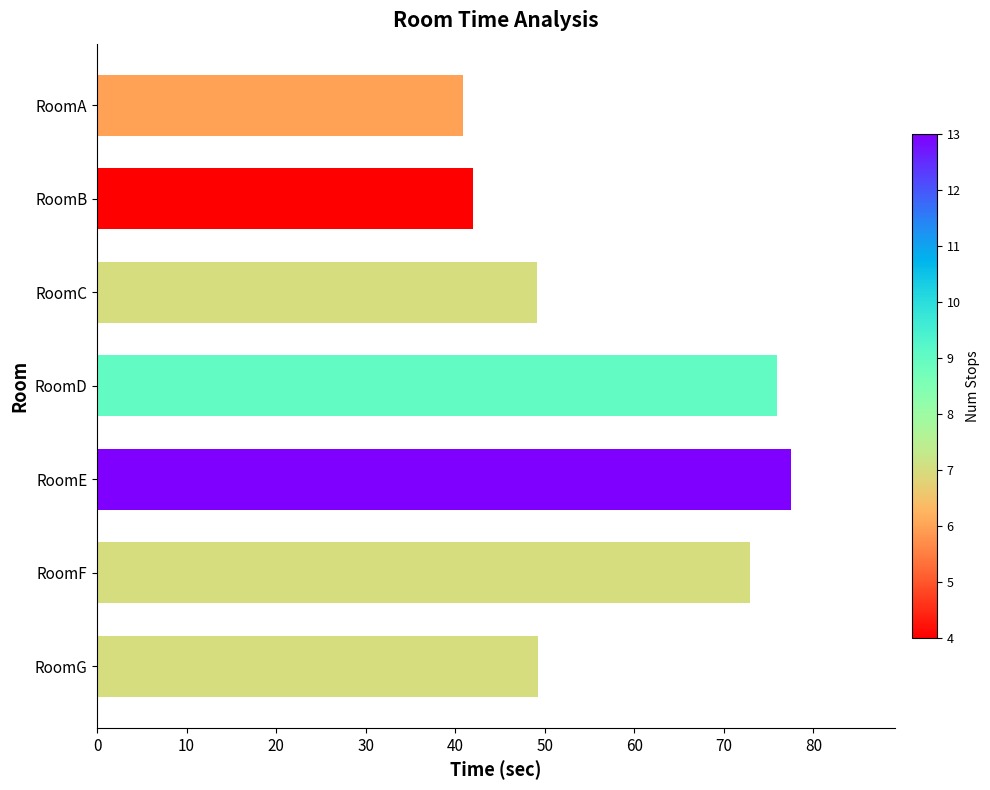

Which label corresponds to the smallest value in the chart?

RoomA